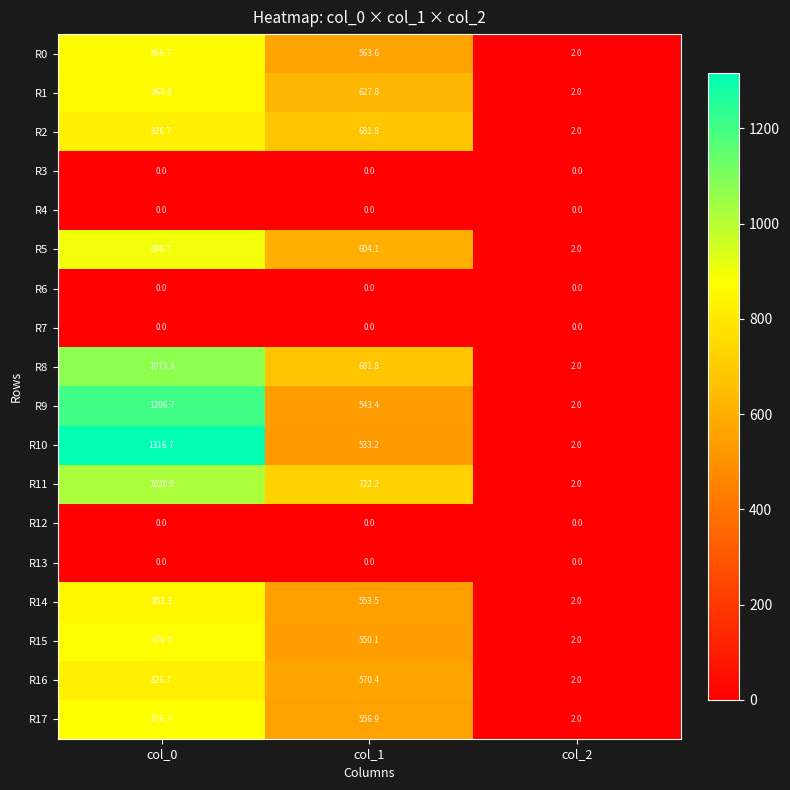

What is the difference between the highest and lowest values at col_1?

722.2